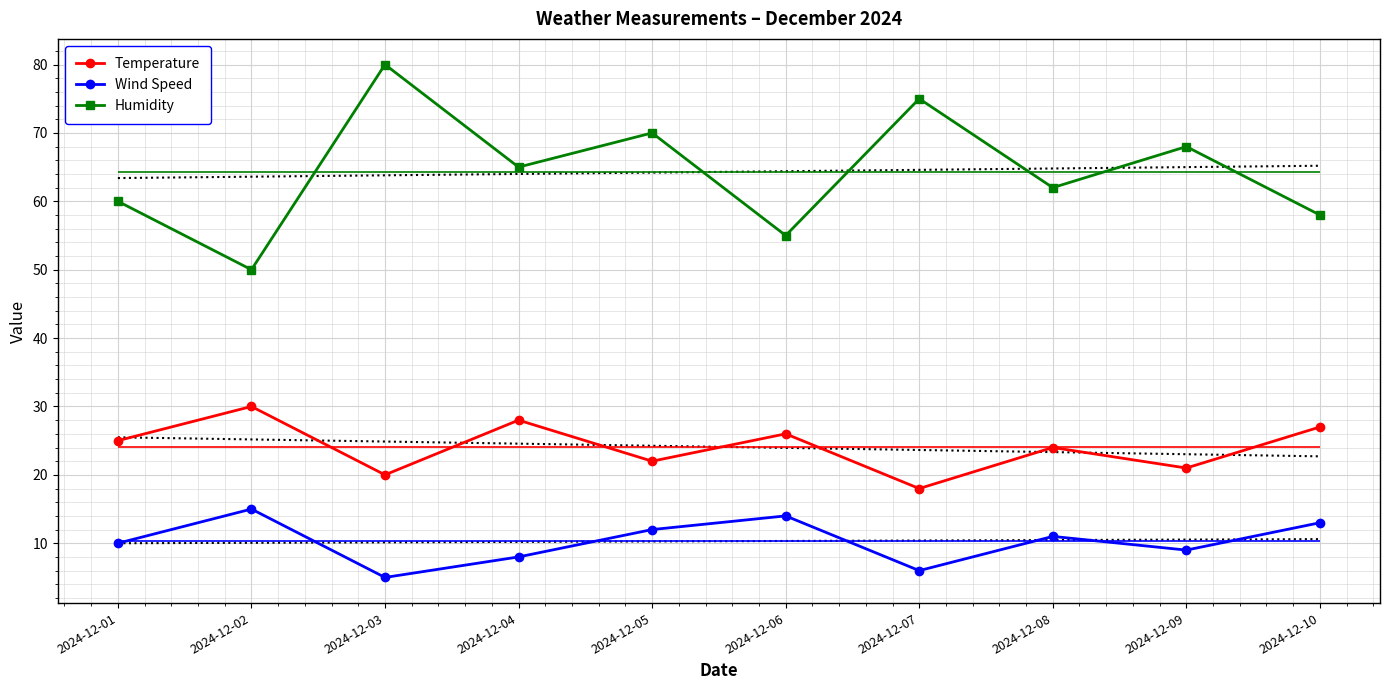

What is the sum of all Wind Speed values?

103